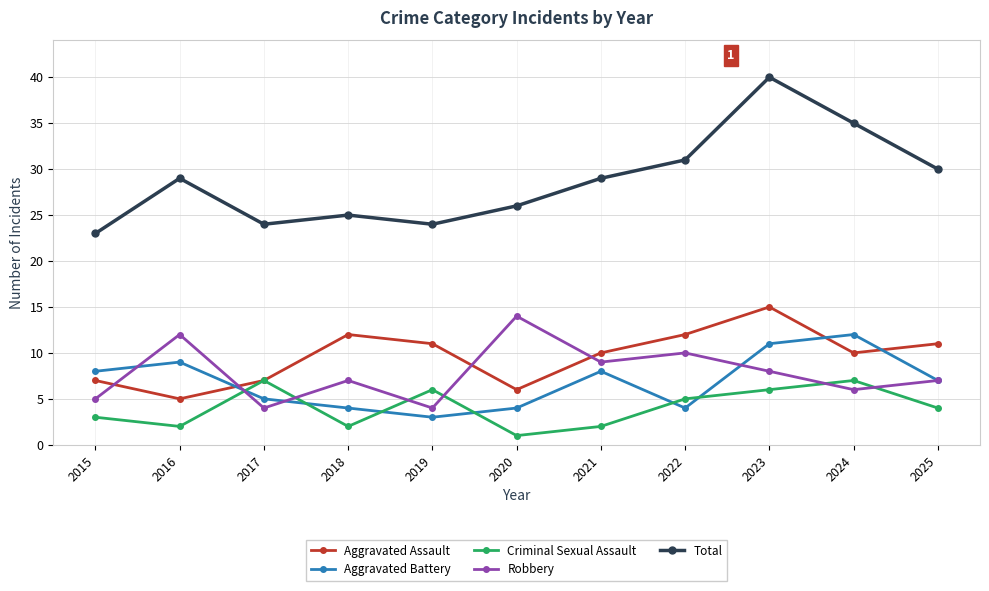

What is the value of the Robbery point at the 3rd from the left?

4